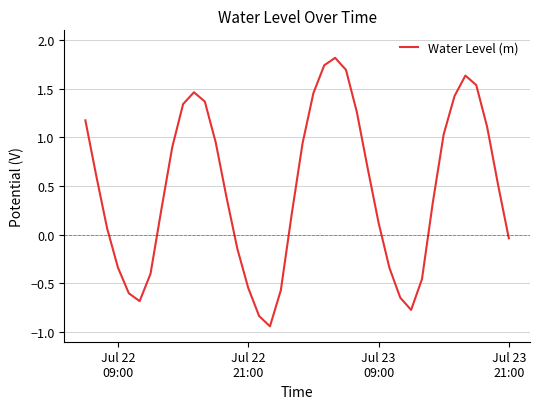

What is the difference between the maximum and minimum values?

2.8